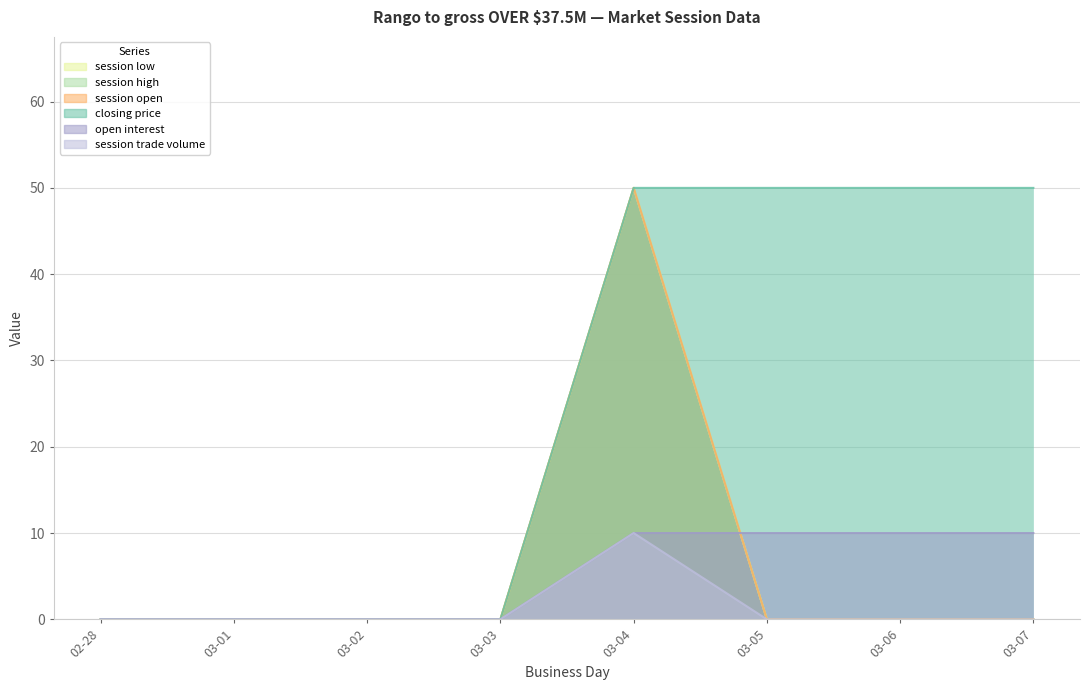

How many series are shown in this chart?

6